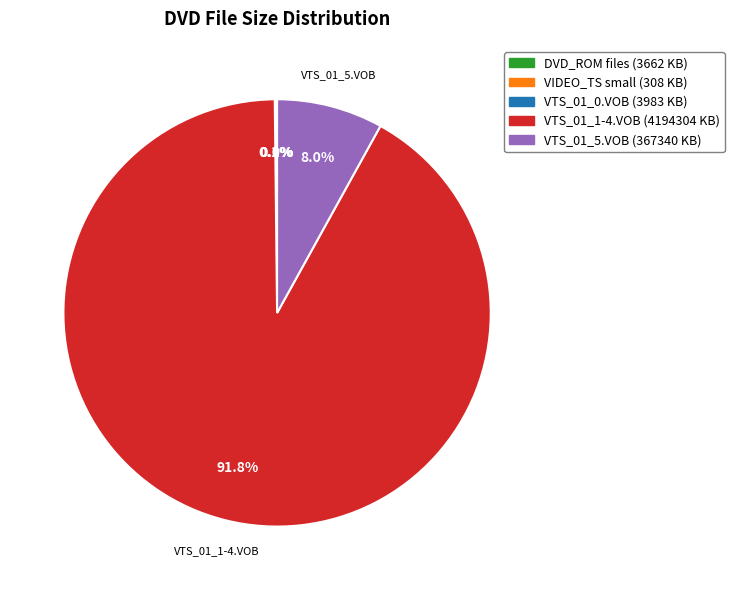

Is there any slice that represents more than half of the pie?

Yes